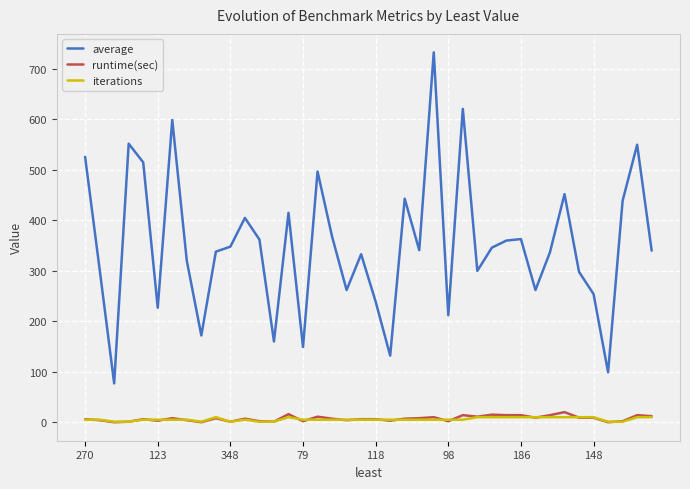

Does the chart display data point markers on the line(s)?

No